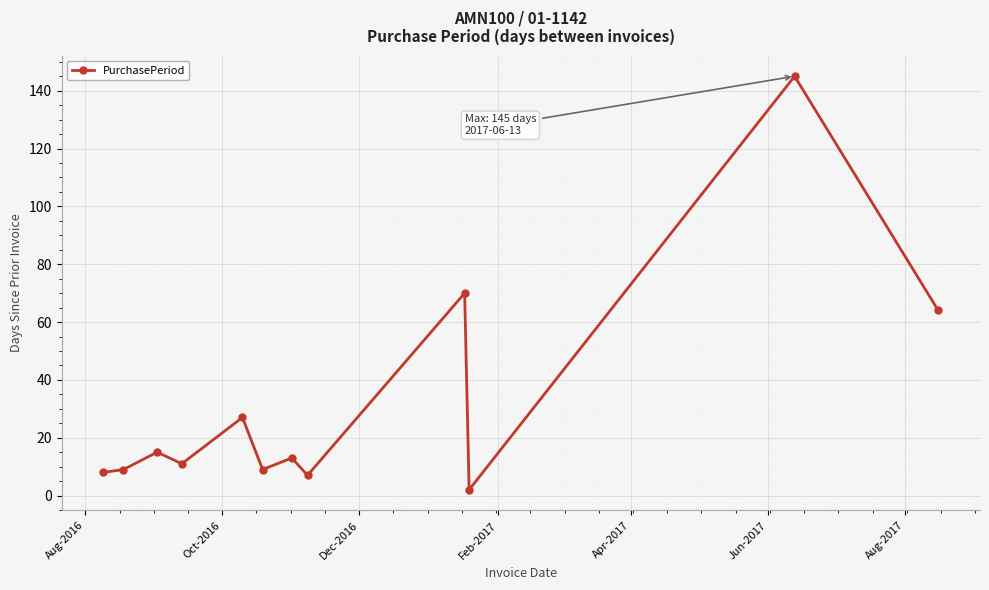

How many points are higher than both their immediate neighbors (excluding endpoints)?

5